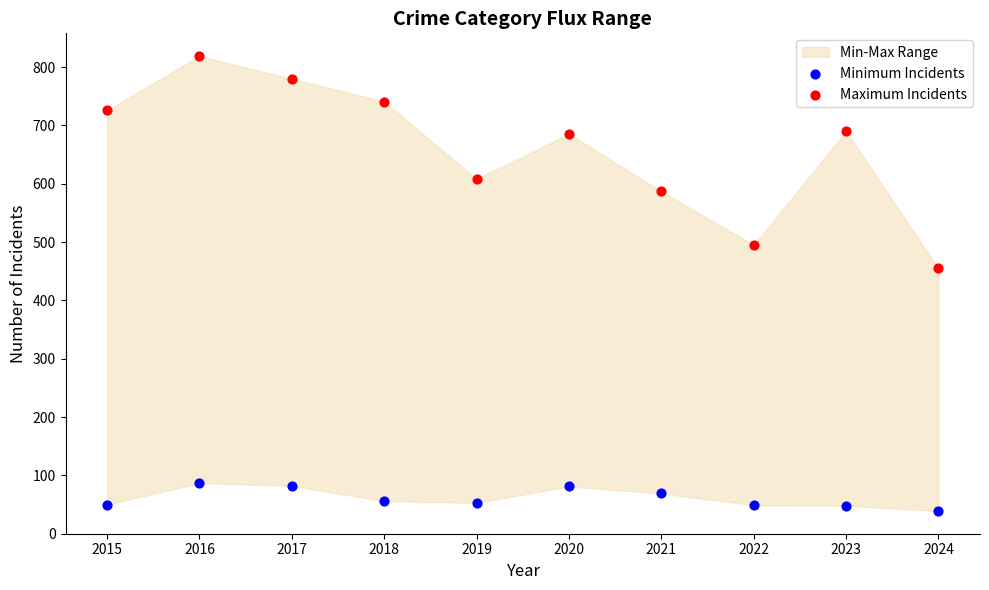

Across all data points, what is the range of Y values (max minus min)?

780